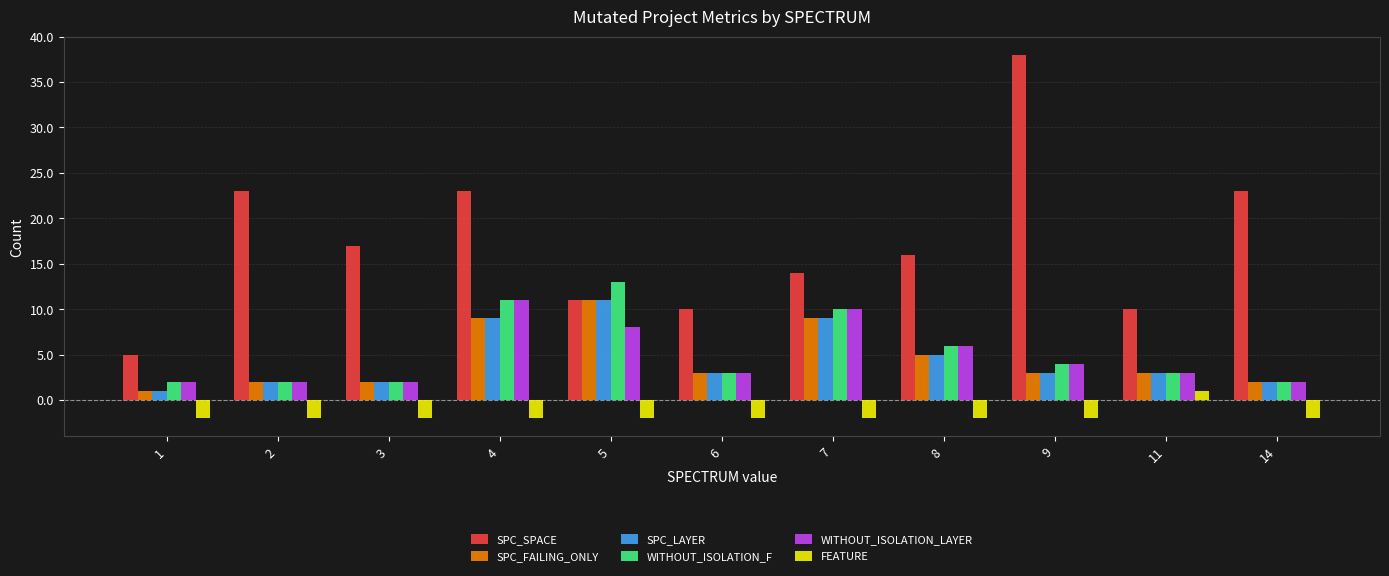

How many bars are there in total?

66